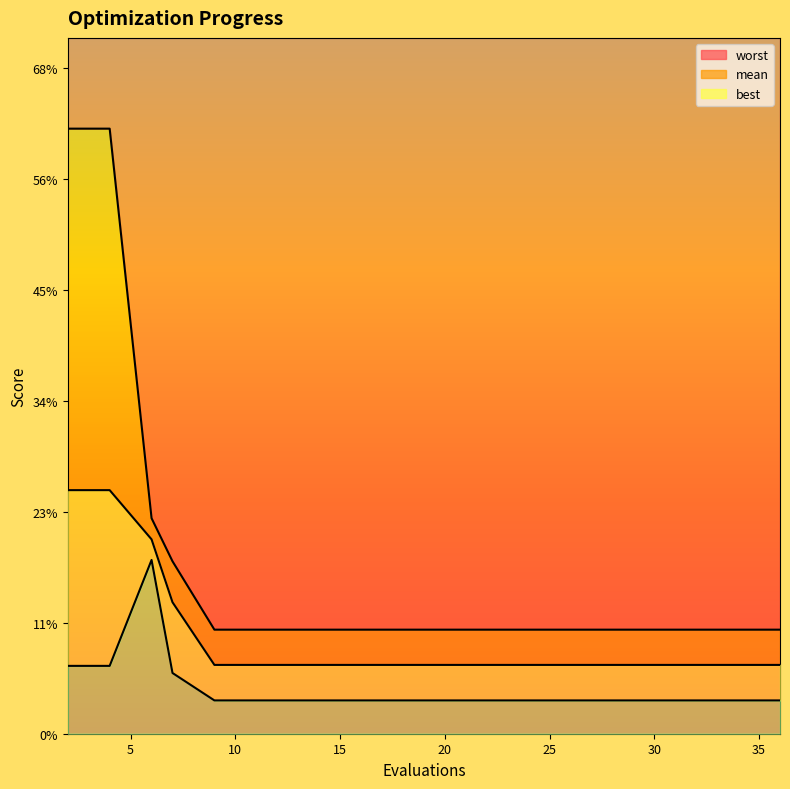

Count the best values in the range 0 to 1.

19